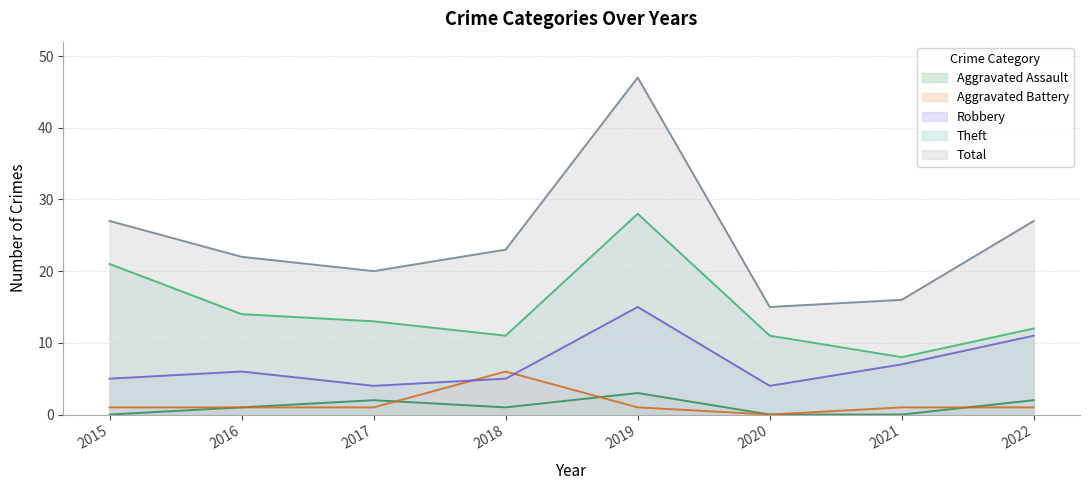

How many lines are shown in the chart?

5